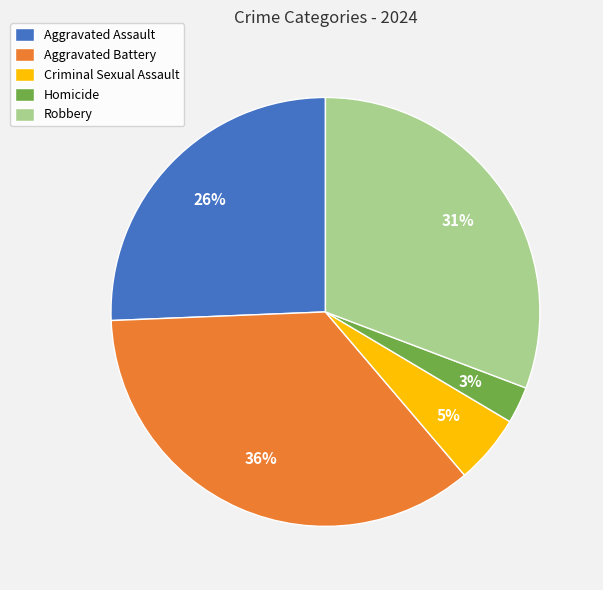

Which has a higher value, Criminal Sexual Assault or Aggravated Assault?

Aggravated Assault